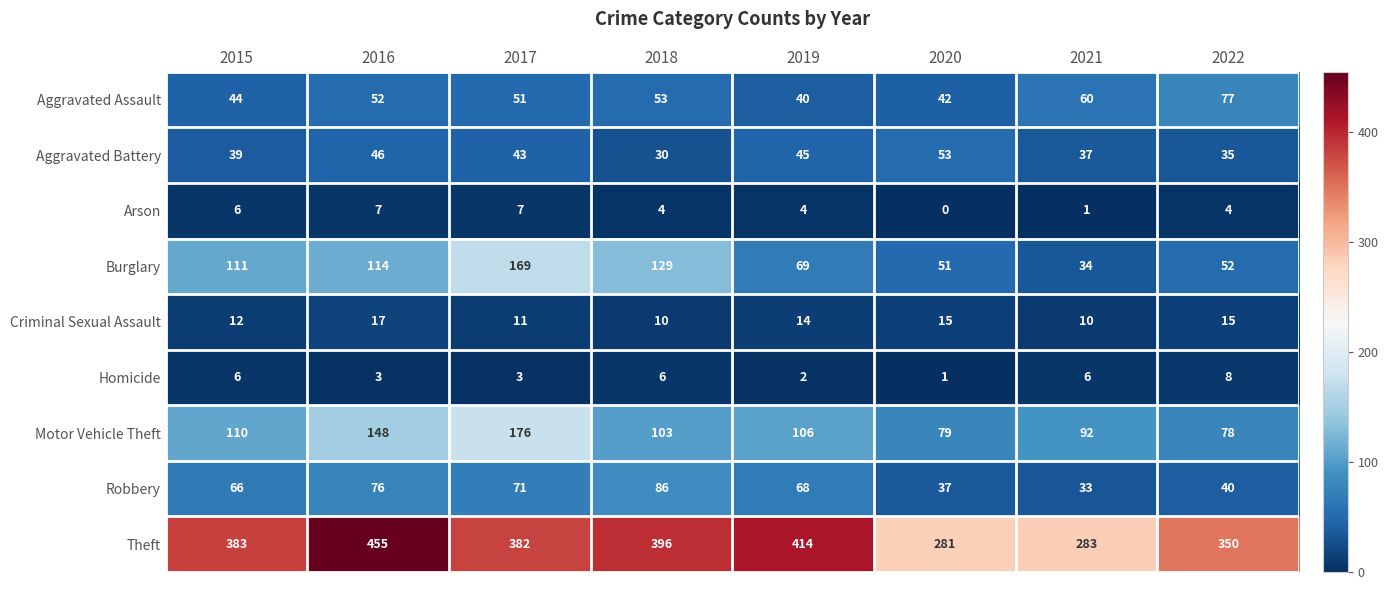

The Theft series shows 396 at 2018. True or false?

True